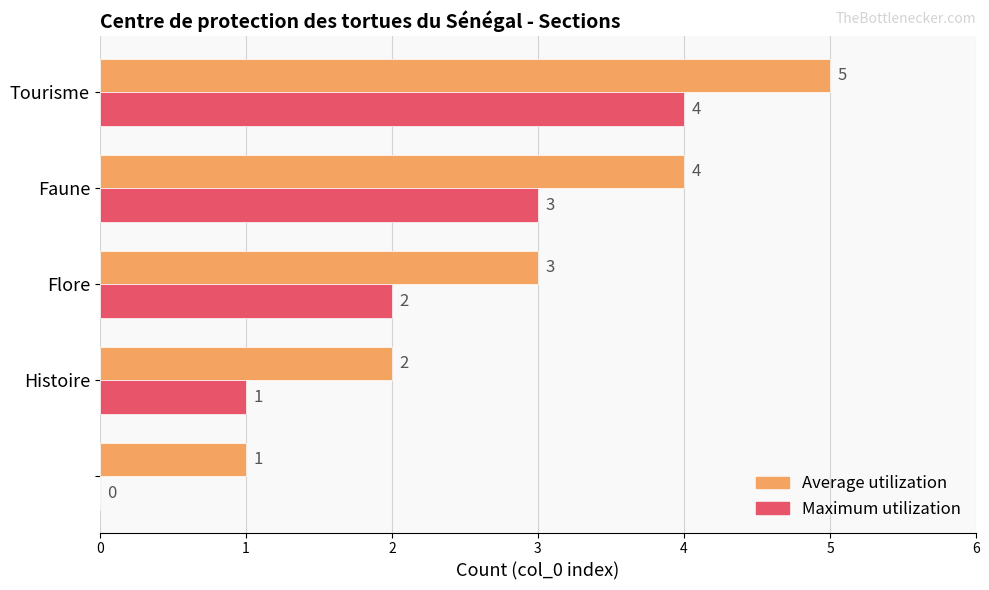

What is the highest value of the Maximum utilization series?

4